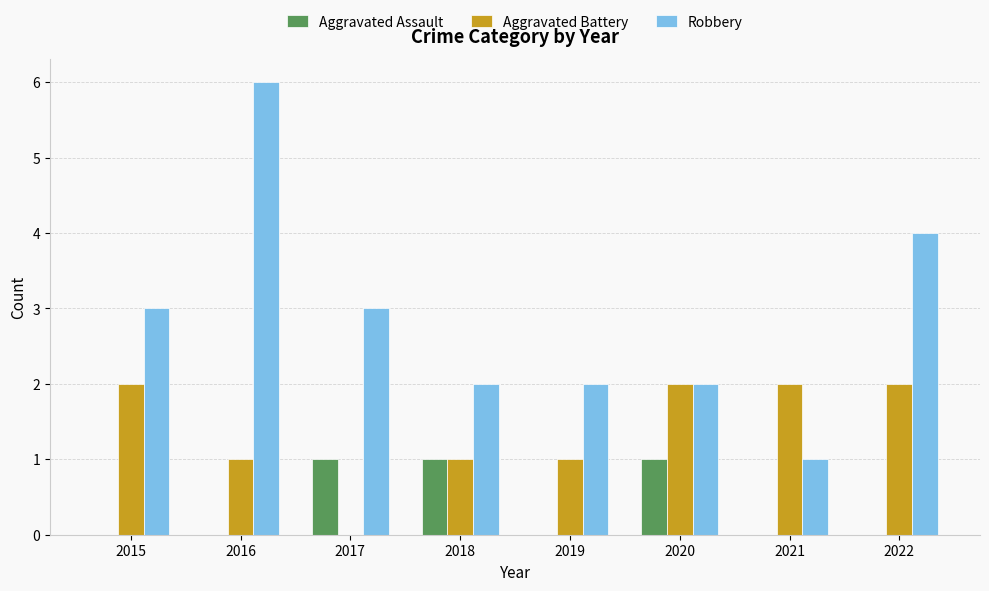

Reading left to right, transcribe all the data shown in this chart.

Aggravated Assault: 0	0	1	1	0	1	0	0
Aggravated Battery: 2	1	0	1	1	2	2	2
Robbery: 3	6	3	2	2	2	1	4